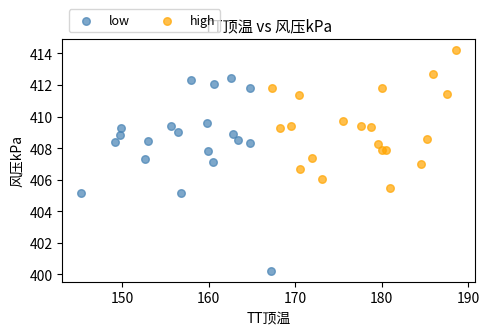

Which series has the largest Y range (max minus min)?

low